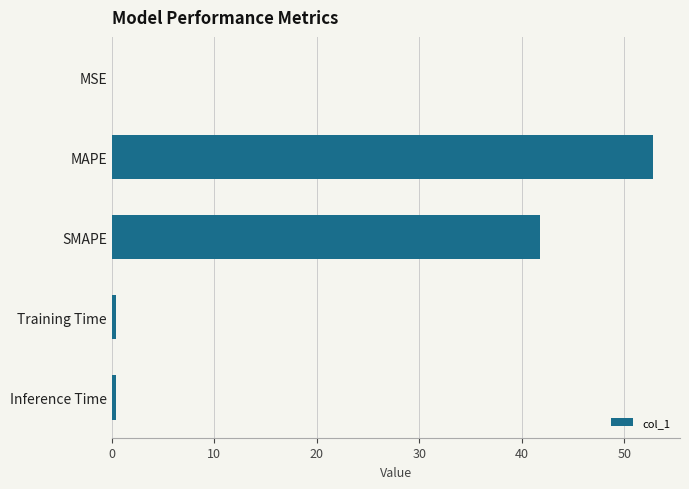

Where is the data nearest to the value 26?

SMAPE